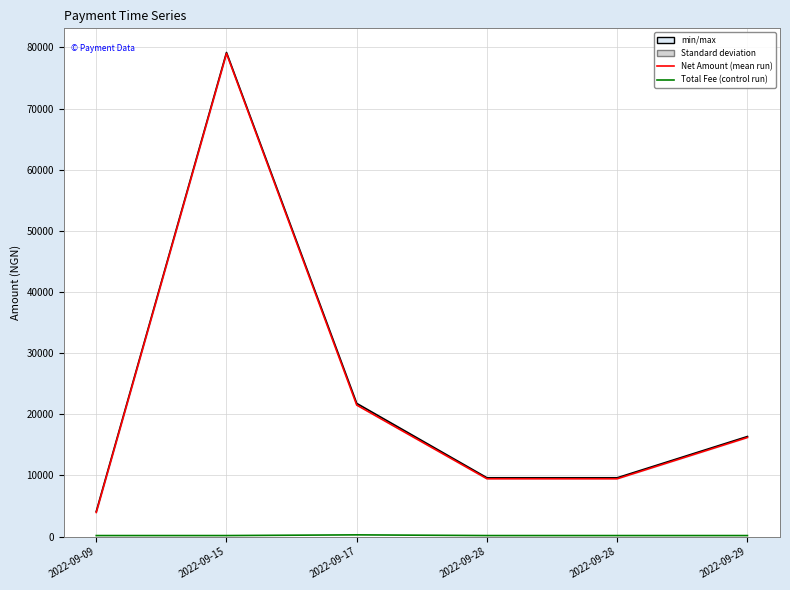

Which category has the lowest value in the Net Amount series?

2022-09-09